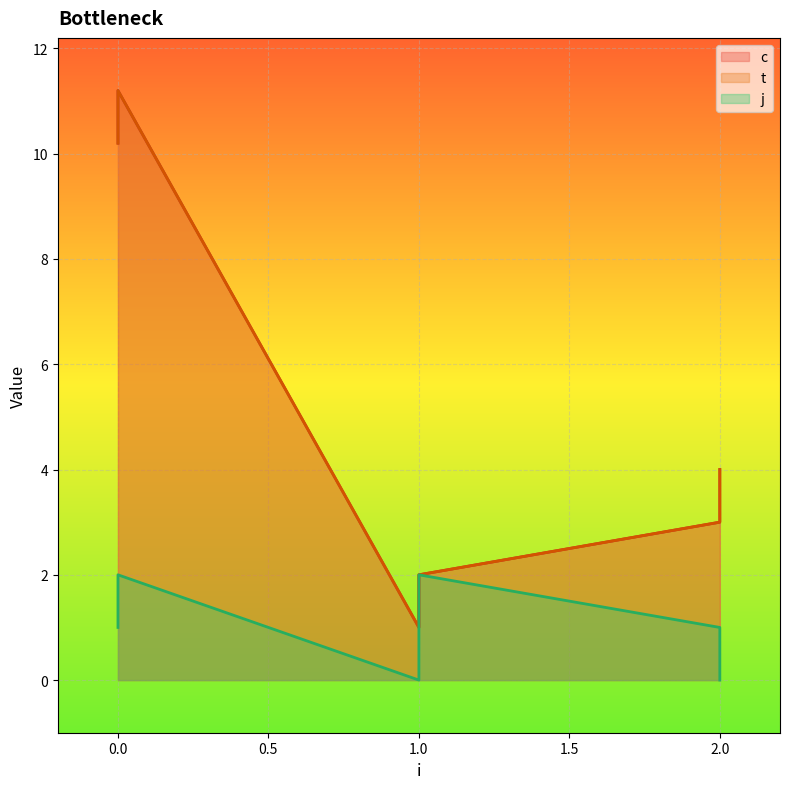

The j series shows 1.0 at 2. True or false?

True